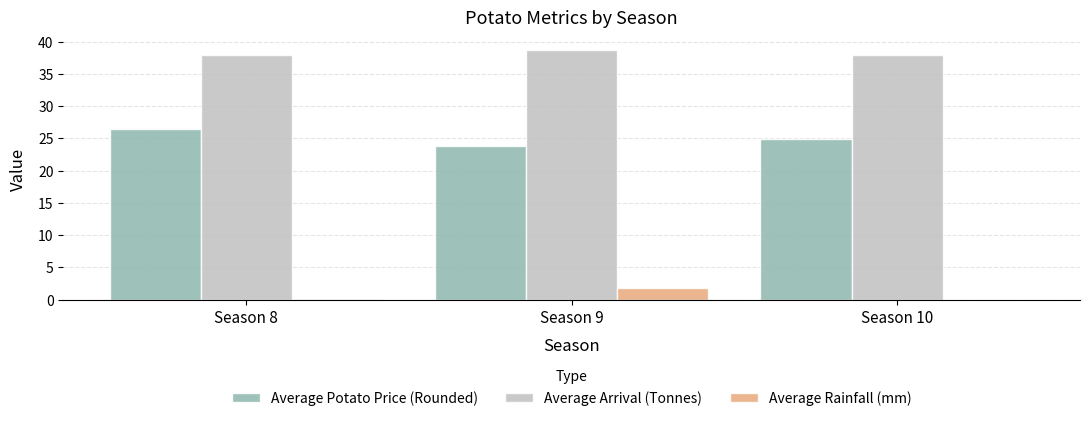

Rank the series at Season 8 from highest to lowest value.

Average Arrival (Tonnes), Average Potato Price (Rounded), Average Rainfall (mm)